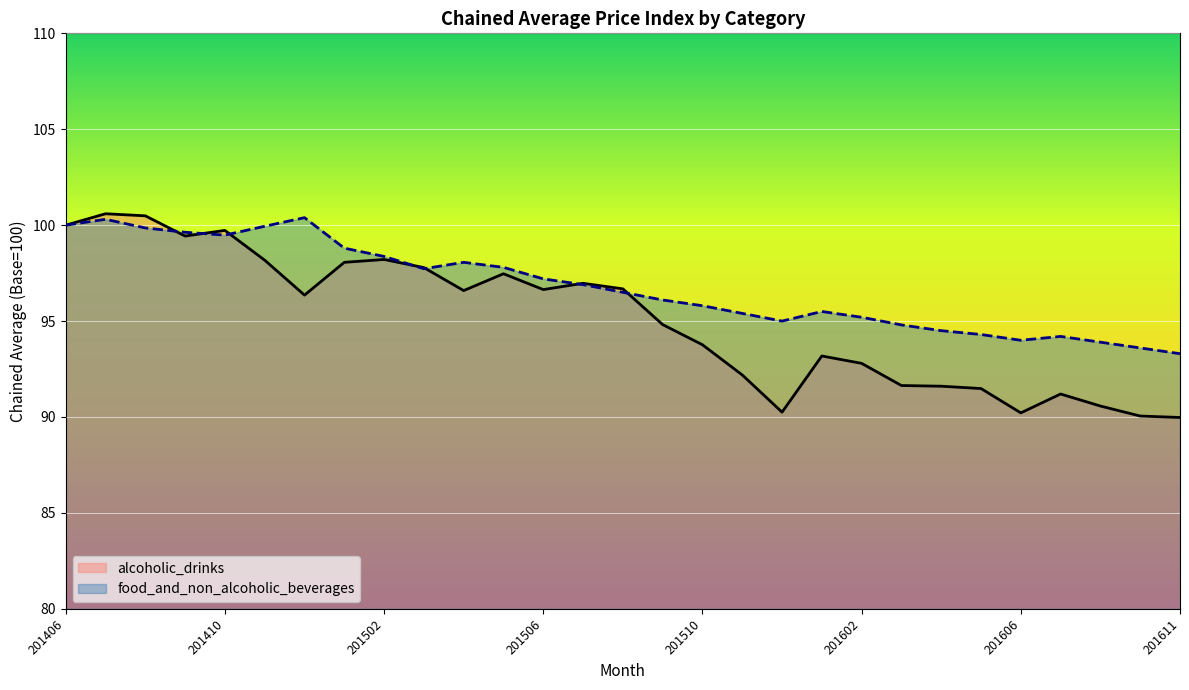

Is the value of food_and_non_alcoholic_beverages at 201610 greater than the value of alcoholic_drinks at 201610?

Yes